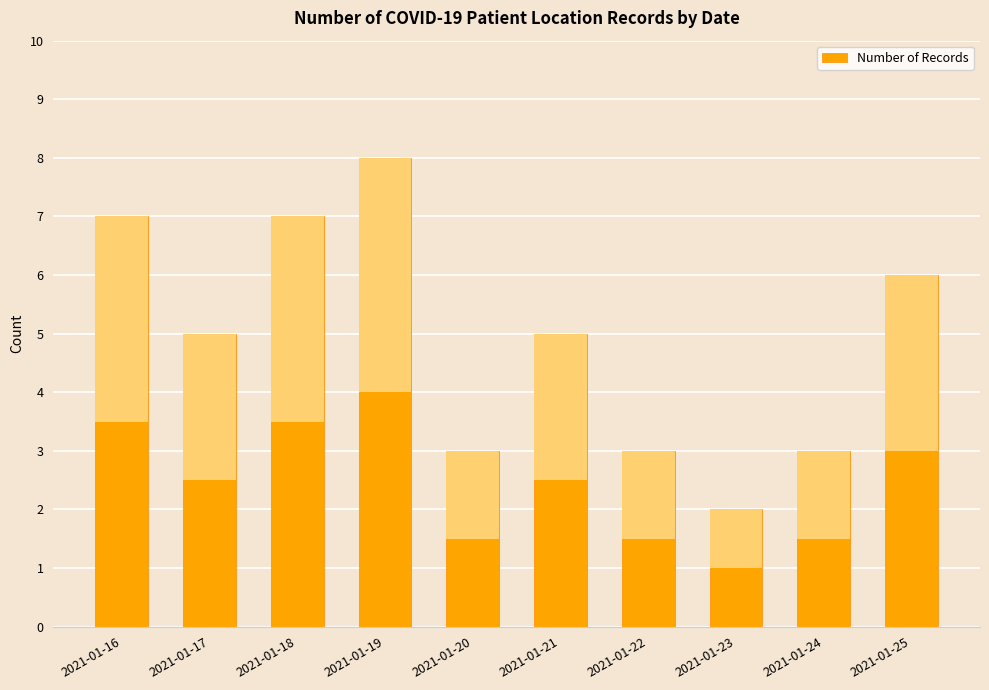

How many values are between 3 and 7?

8